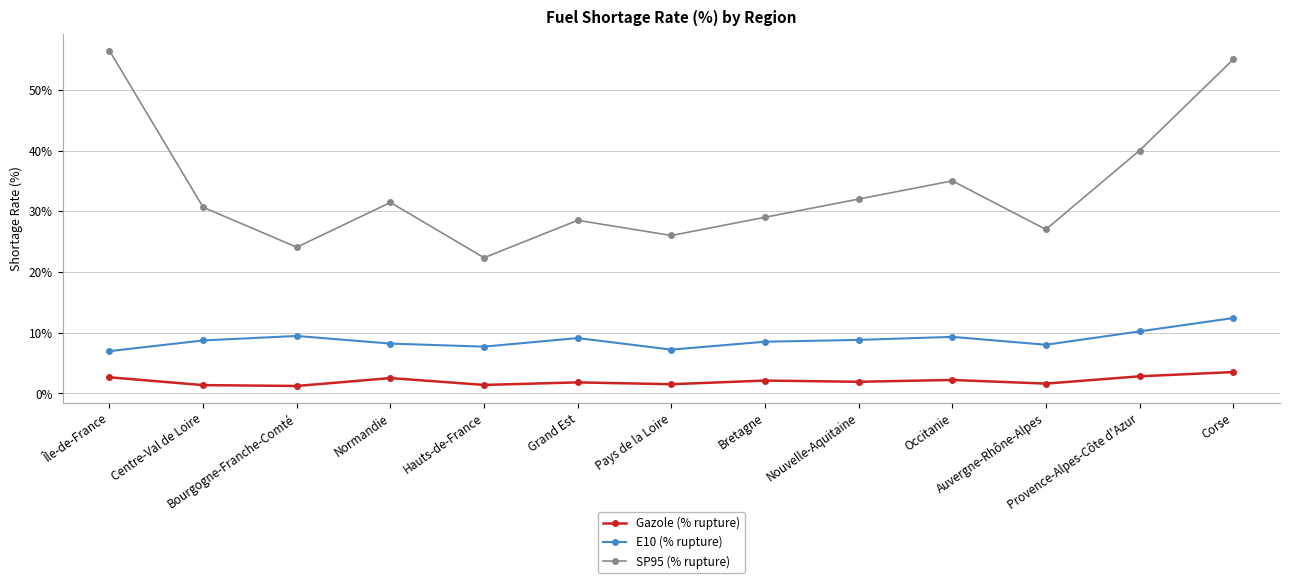

What is the maximum value shown in the chart?

56.5